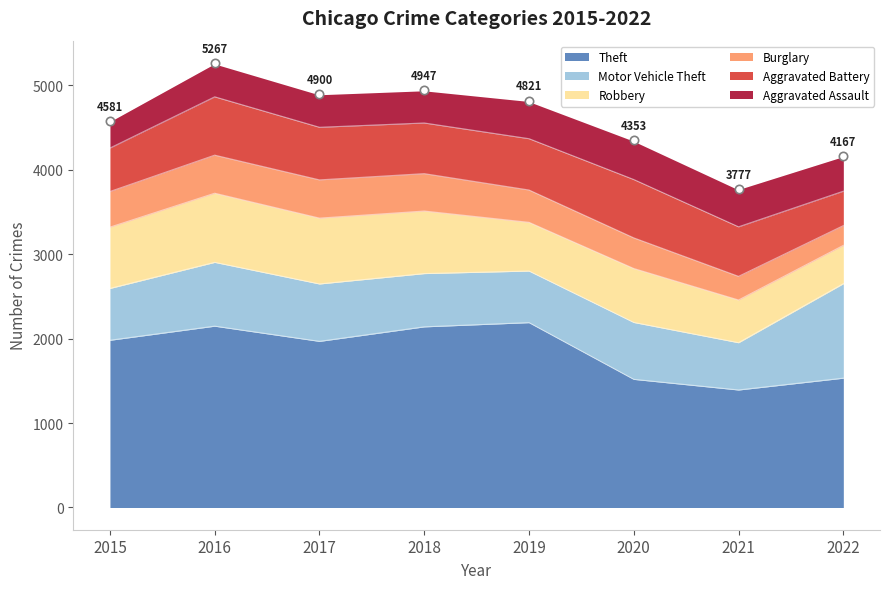

How many data points in Burglary are less than 422?

4